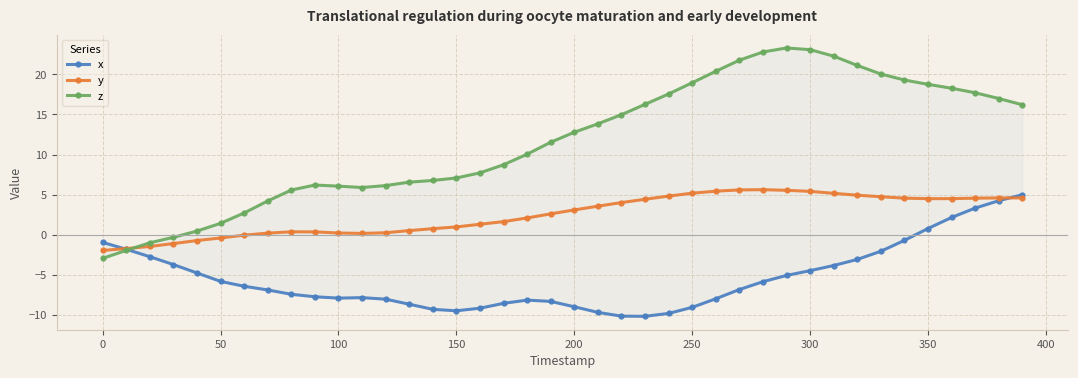

What is the highest value of the y series?

5.6